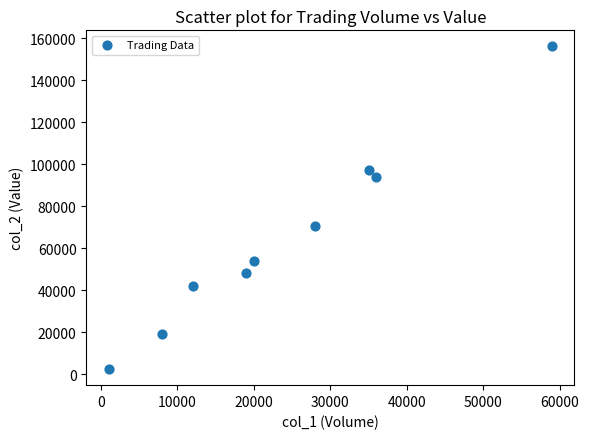

What Y value in the scatter plot is closest to 79270?

70810